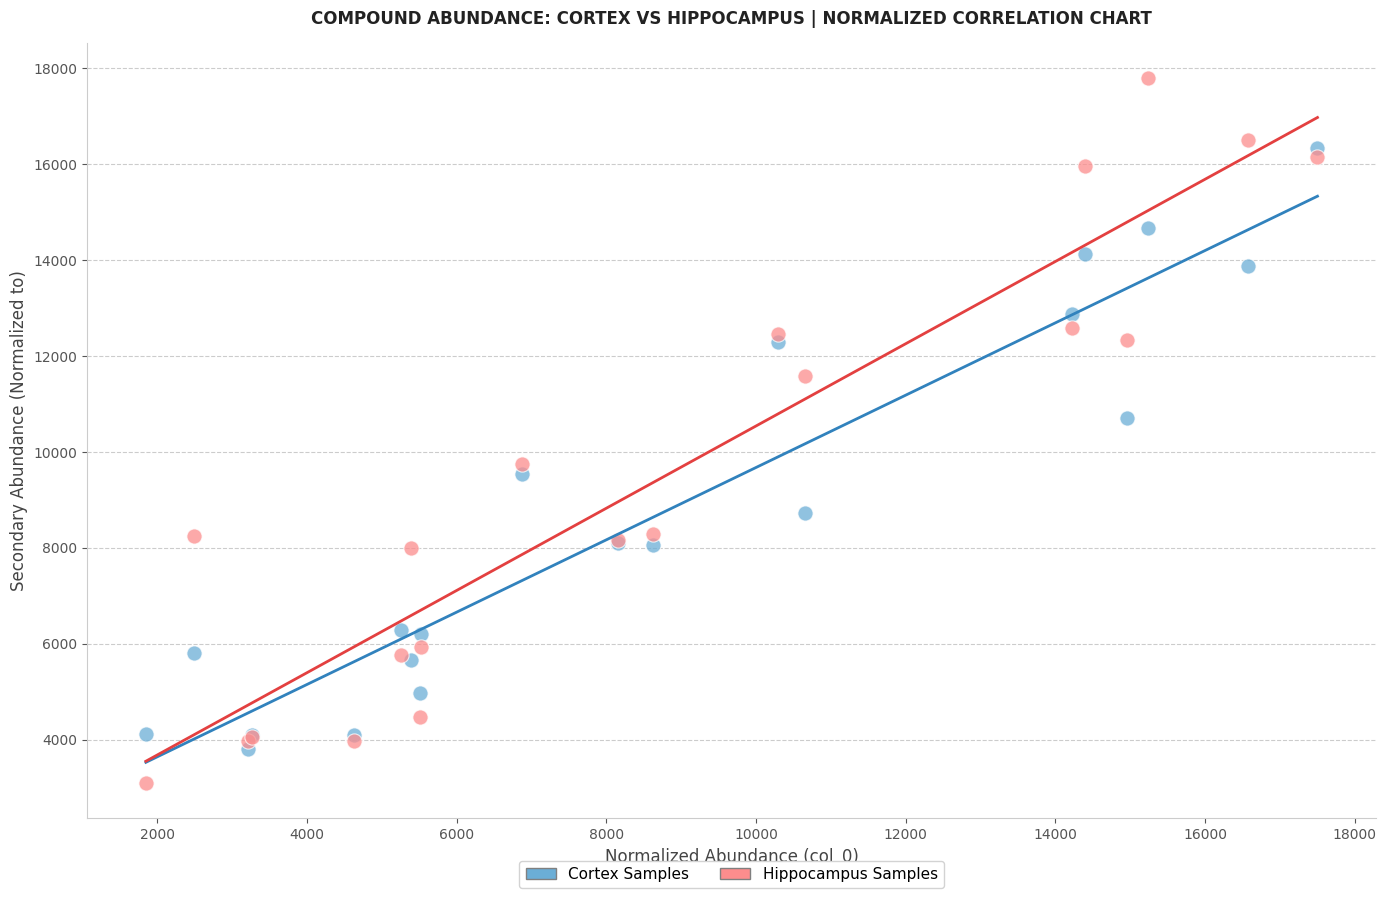

Which series has the largest Y range (max minus min)?

Hippocampus Samples